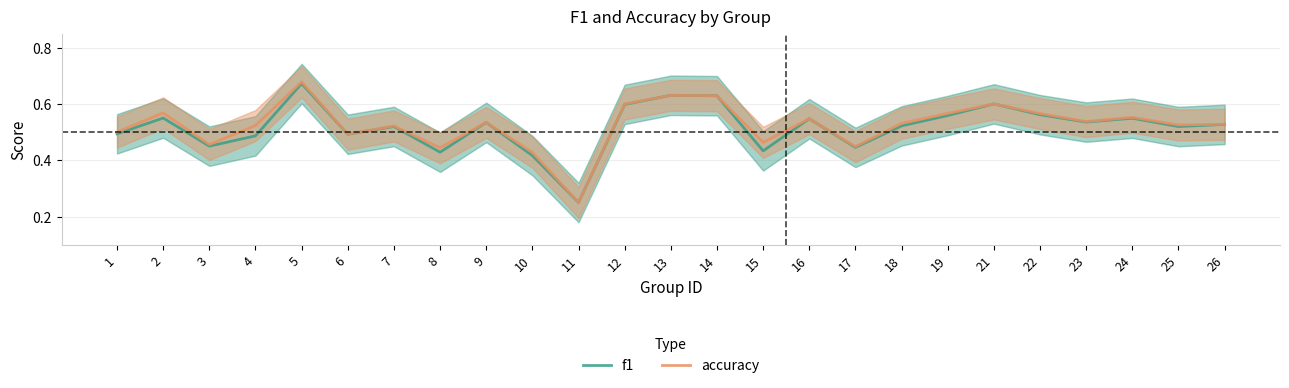

What is the total value across all series at 22?

1.1